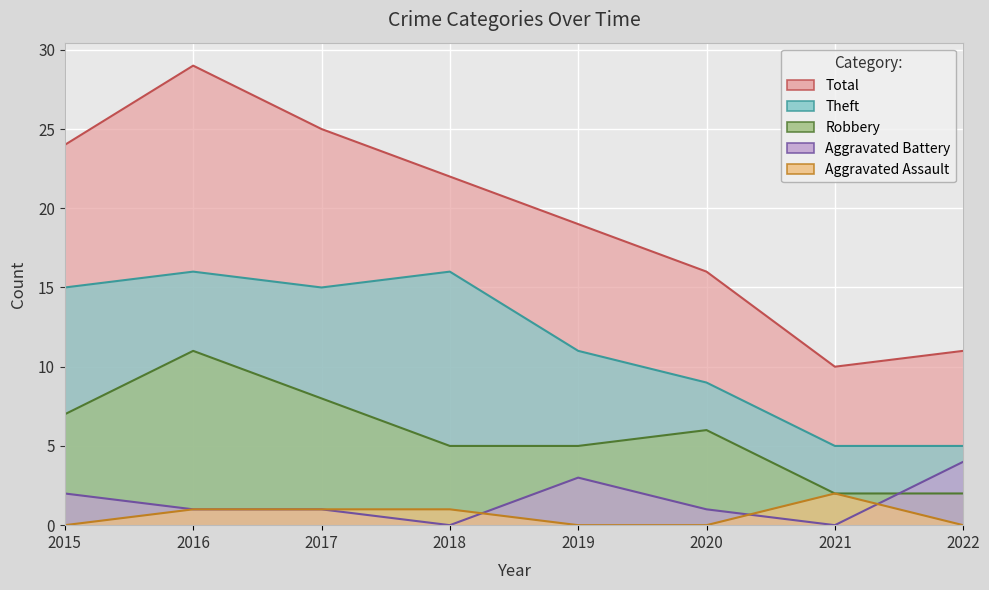

True or false: Robbery and Total cross at least once.

False